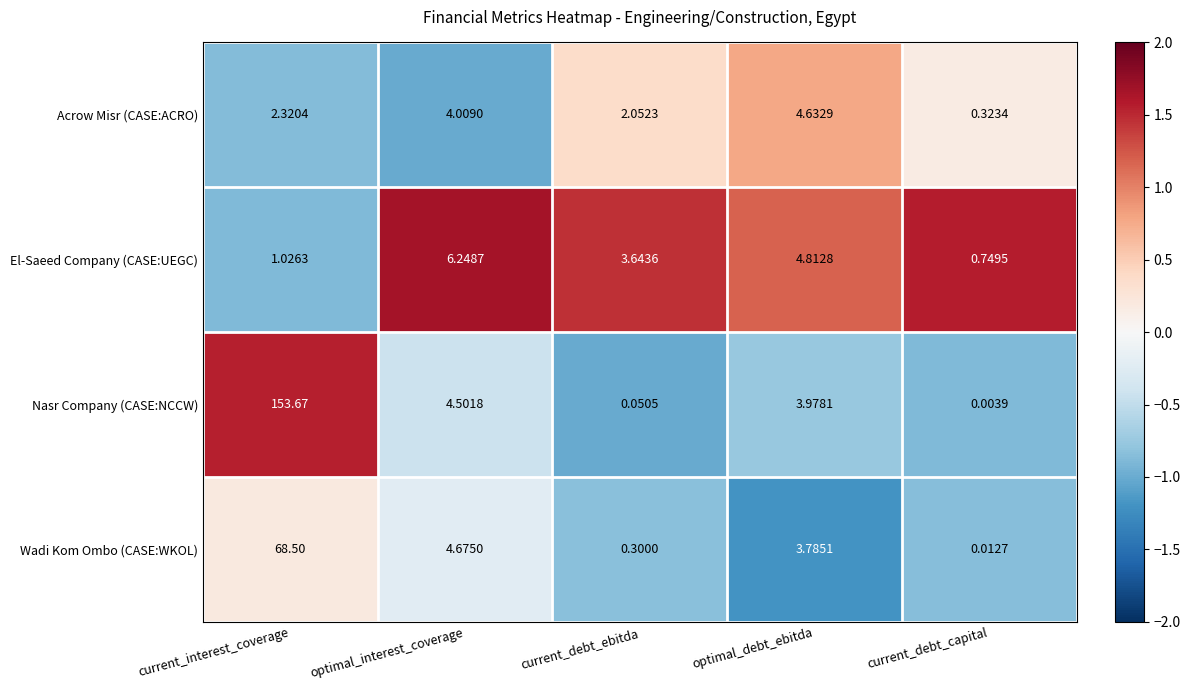

Which category has the highest value across all series?

current_interest_coverage